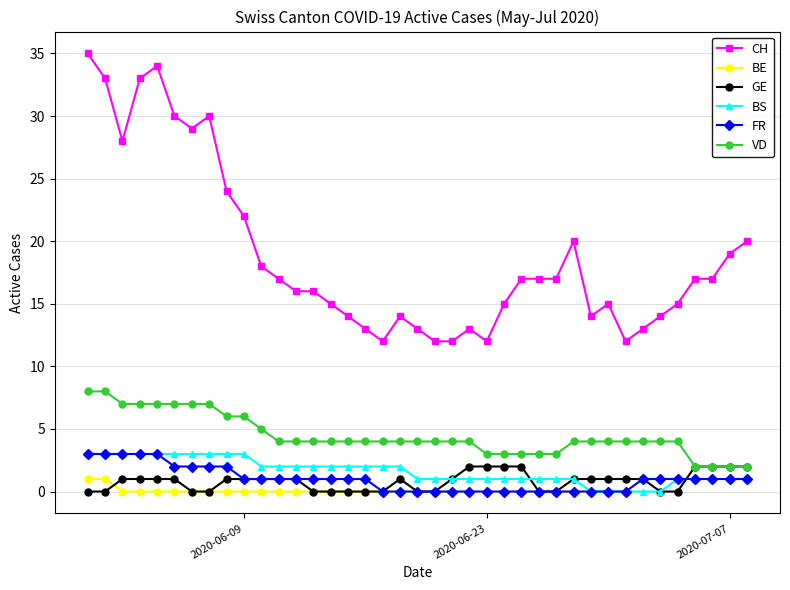

Which series has the largest range (max minus min)?

CH